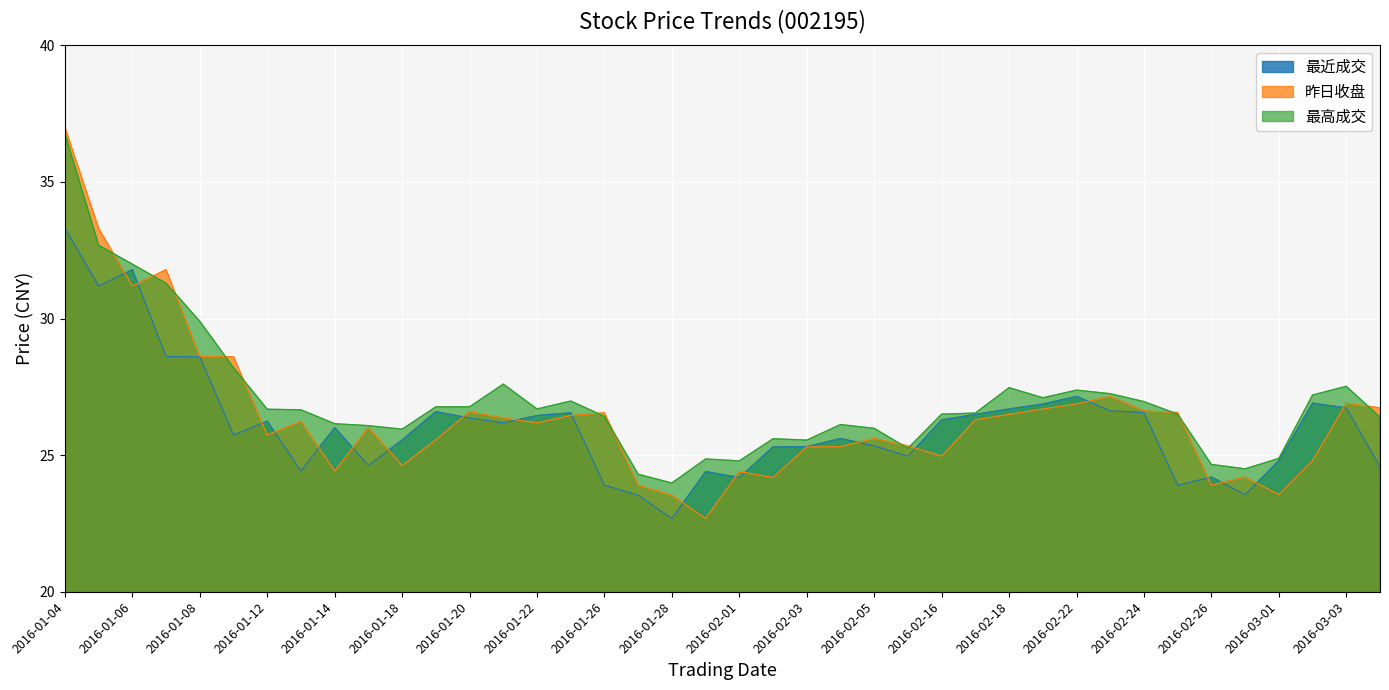

What is the label of the 9th point from the left?

2016-01-14